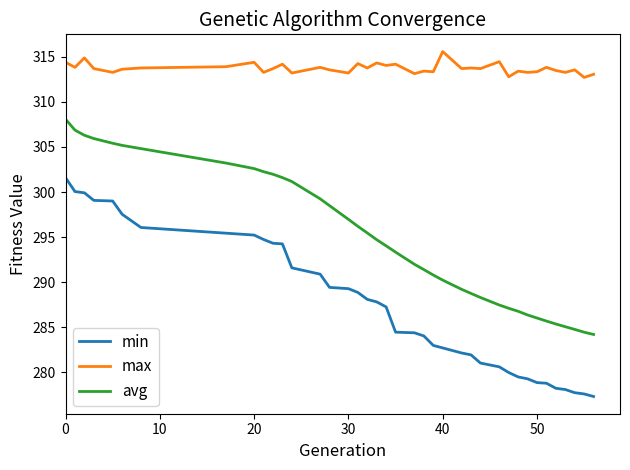

What is the minimum value for avg?

284.2